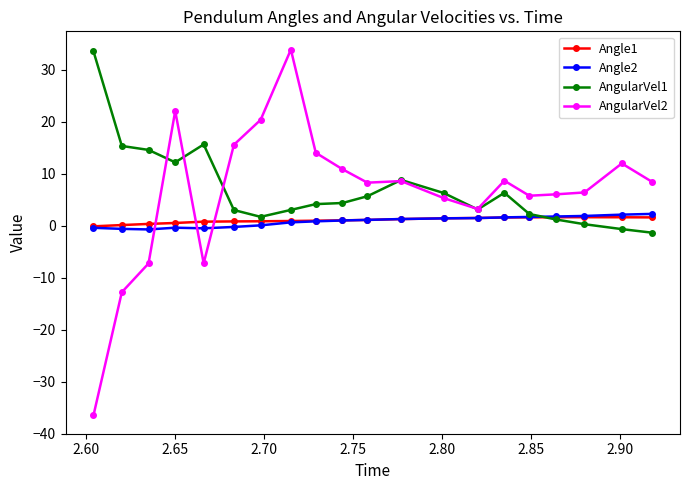

What is the greatest value displayed?

33.9